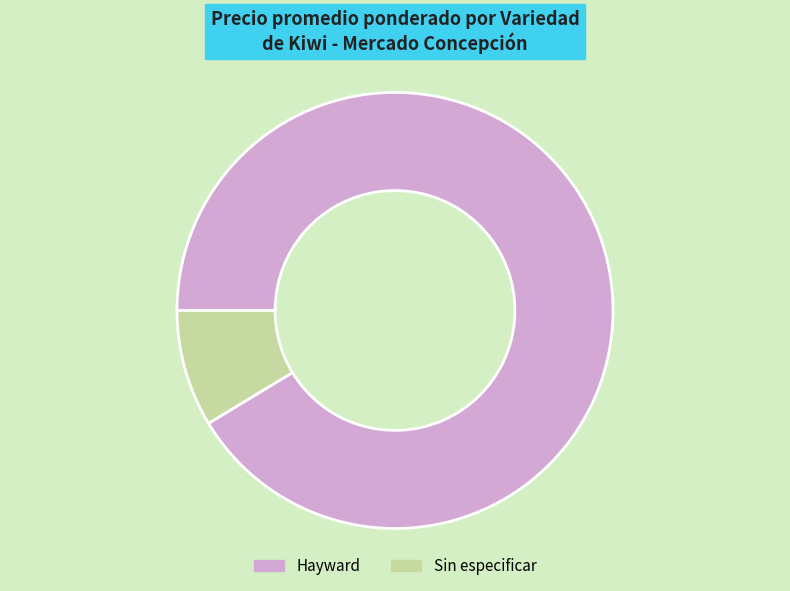

What is the smallest slice in the pie chart?

Sin especificar